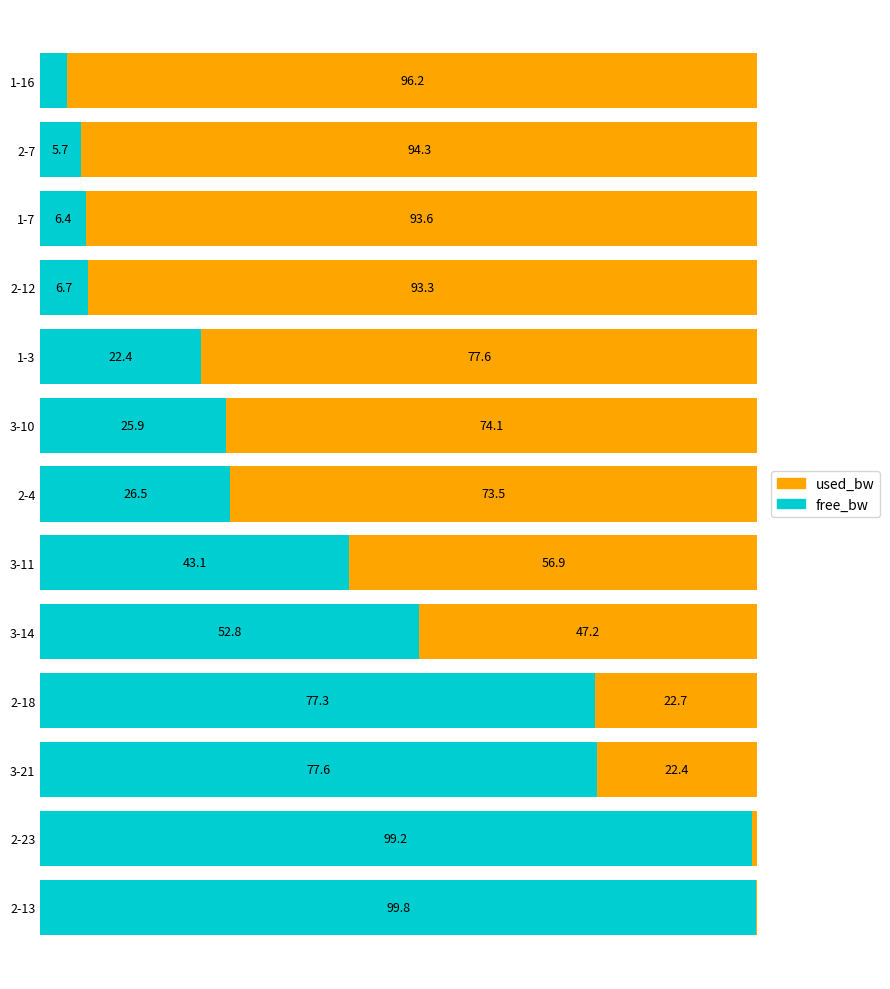

Where is free_bw nearest to the value 51?

3-14